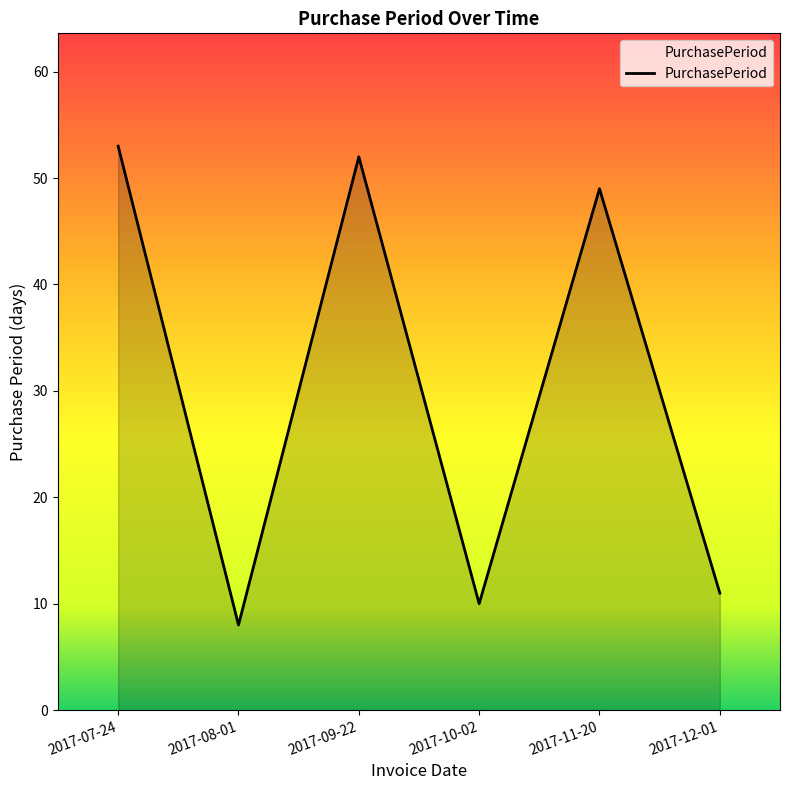

Which has a higher value, 2017-10-02 or 2017-08-01?

2017-10-02